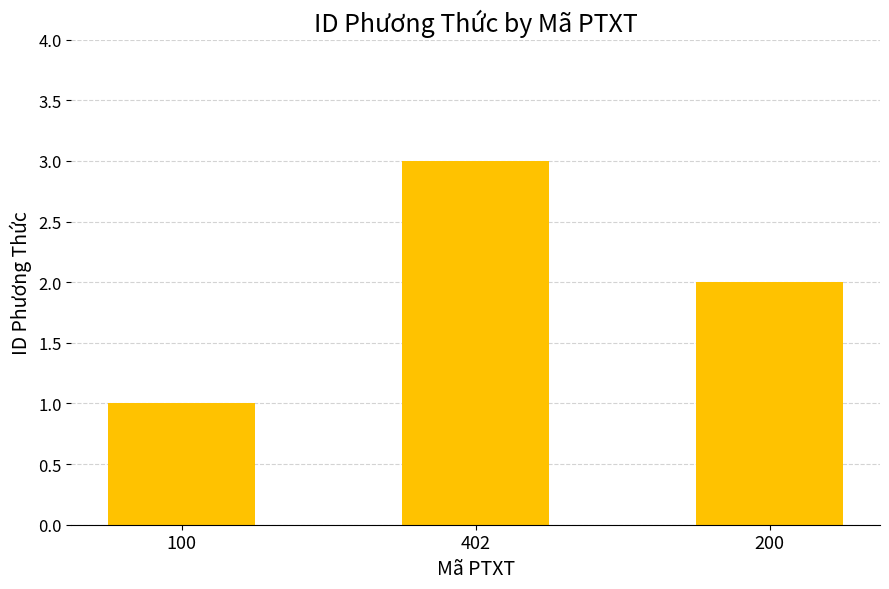

What is the change in value from 402 to 200?

-1